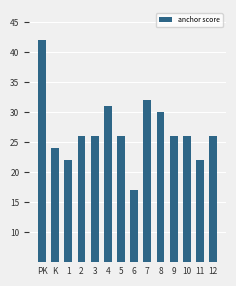

What is the minimum value shown in the chart?

17